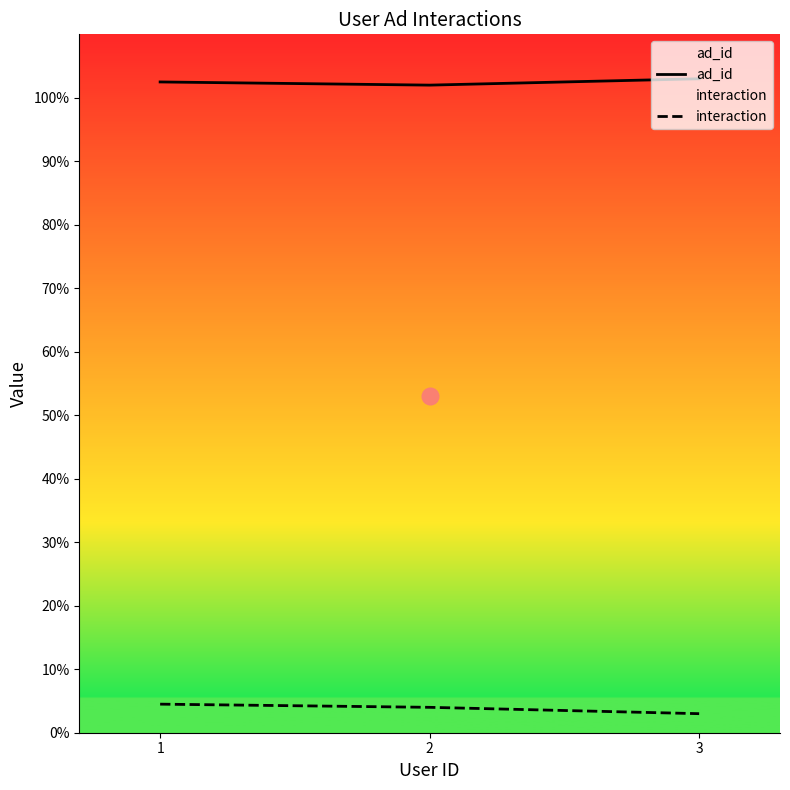

What are all the series names shown in the legend?

ad_id, interaction